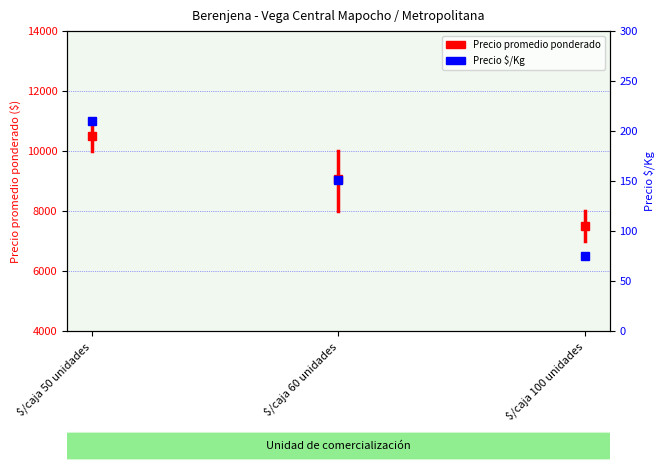

At which label does the data first exceed 151?

$/caja 50 unidades